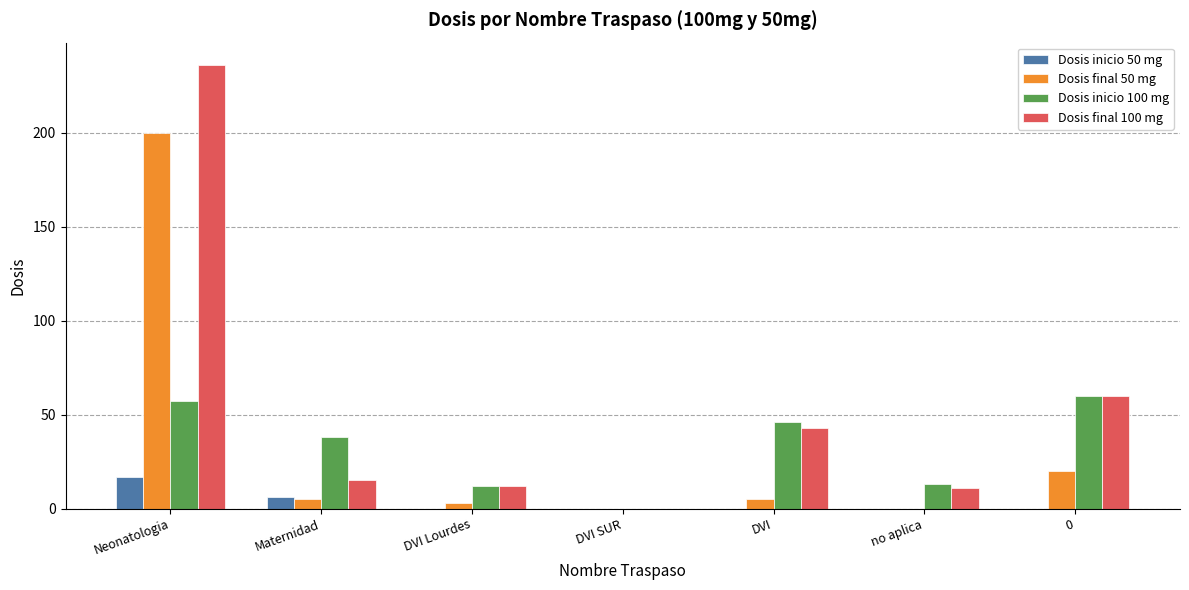

Which series has the widest spread of values?

Dosis final 100 mg